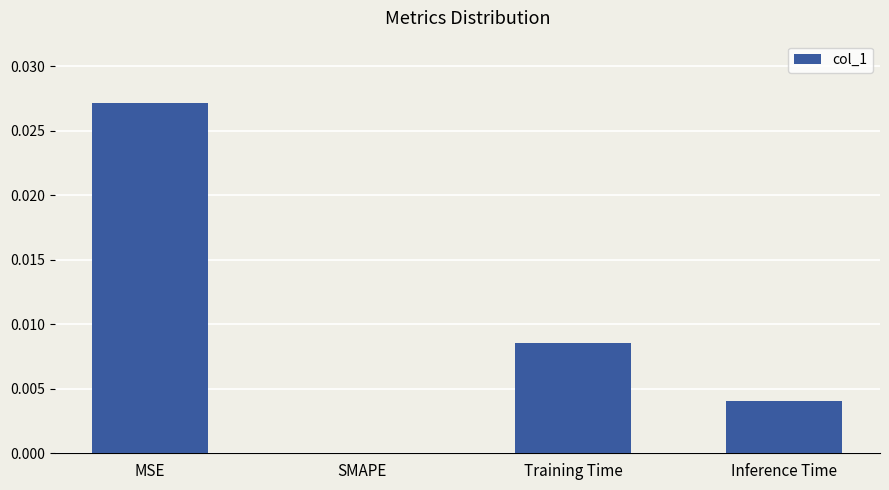

The chart shows a value of 0.0 at MSE. True or false?

True